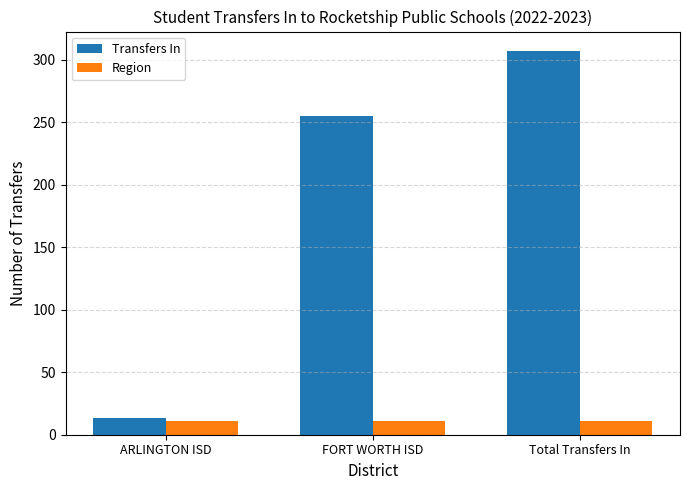

What is the difference between the maximum and minimum values in the Transfers In series?

294